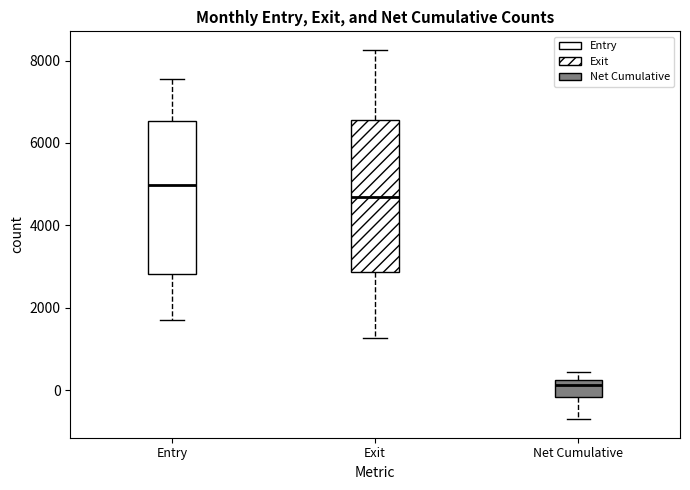

Where is the upper edge of the box for Net Cumulative on the y-axis? The values are not printed on the chart, so give them approximately, as read against the axis.

200